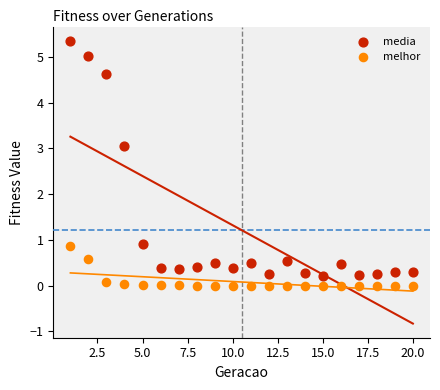

Which series reaches the maximum Y coordinate?

media